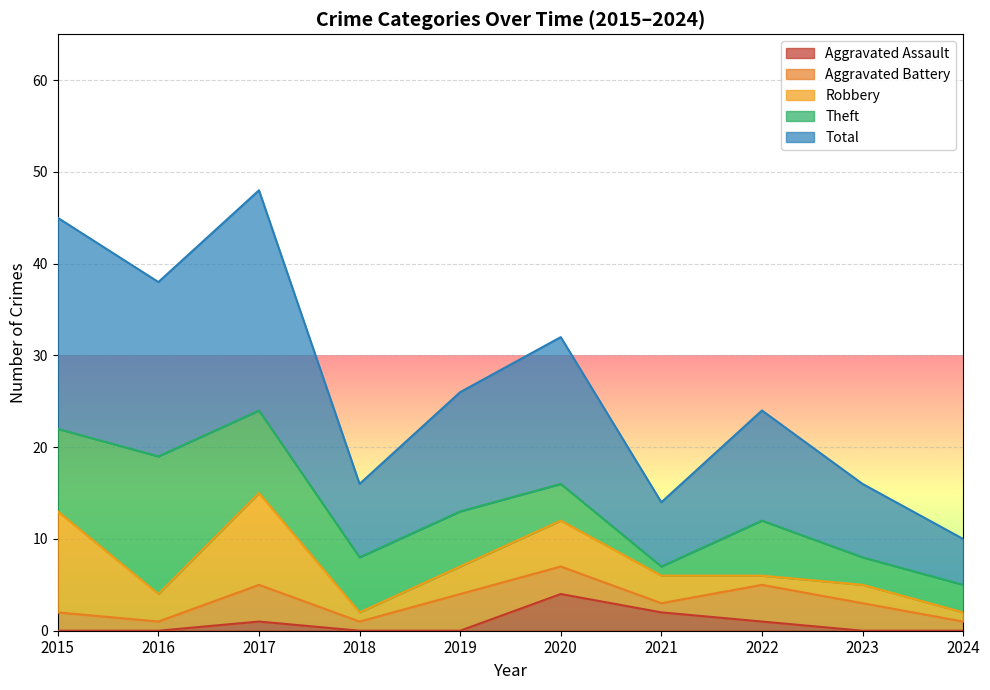

Which label corresponds to the smallest value in the chart?

2015